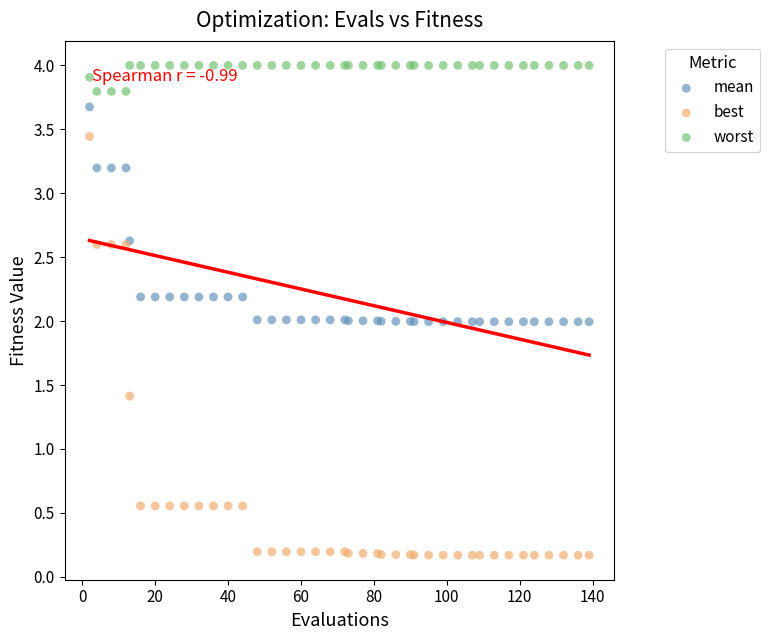

What is the X range (max minus min) for the scatter plot?

137.0